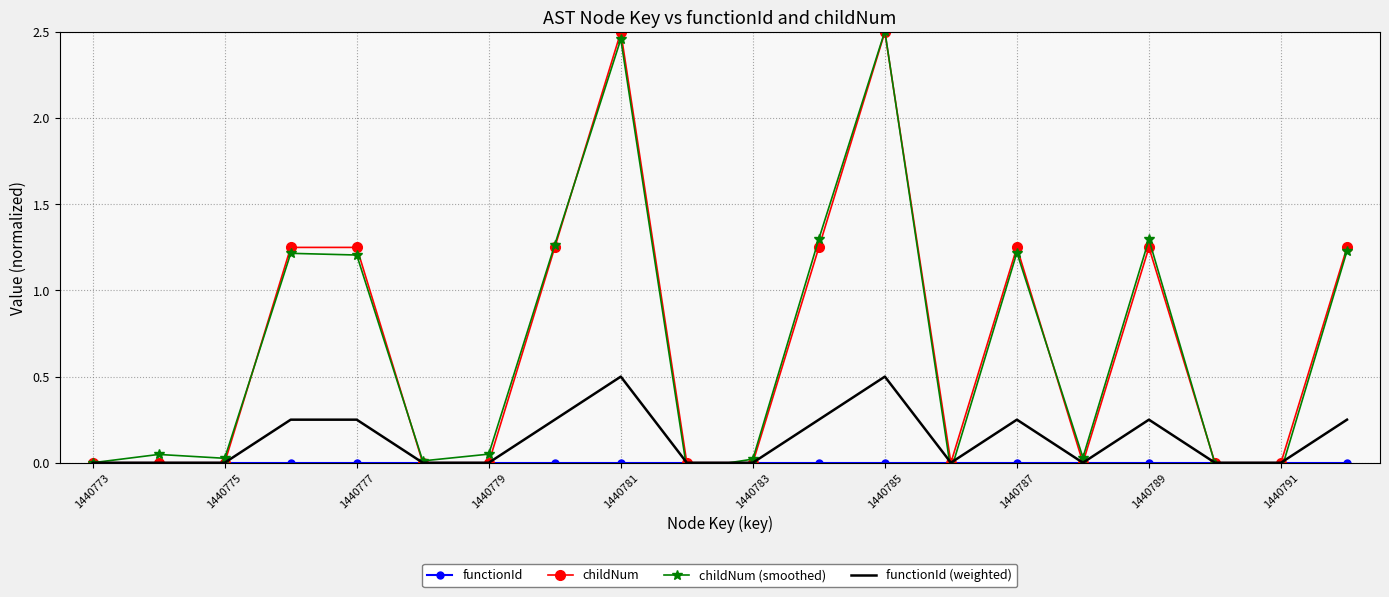

The value of childNum at 1440791 is 0.0. True or false?

True